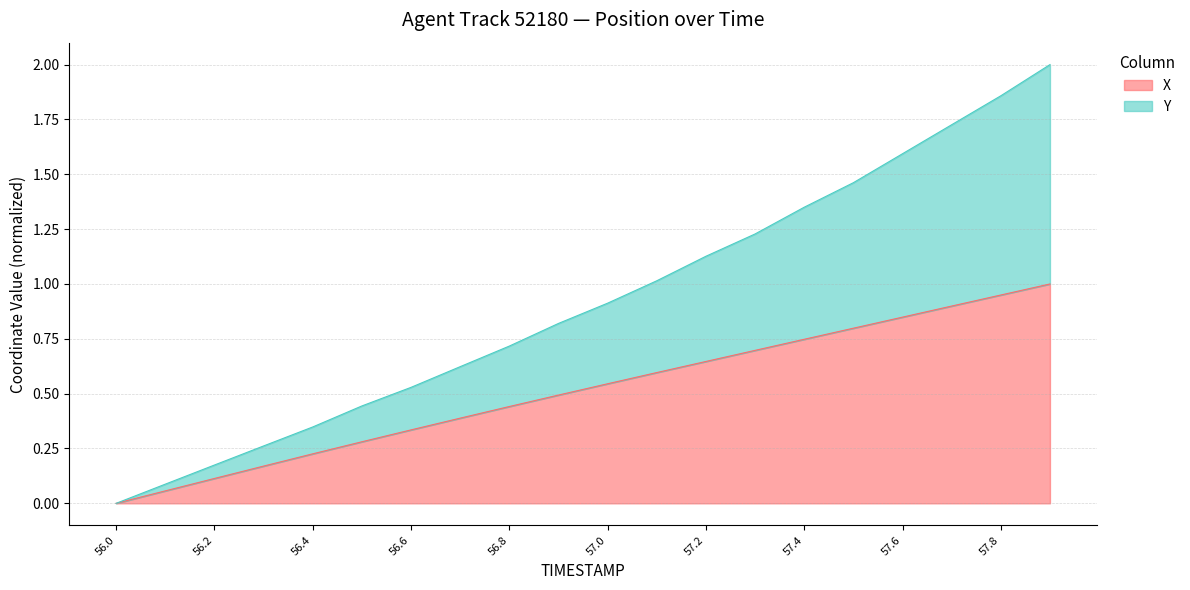

Between 56.7 and 57.1, which series saw the biggest shift?

Y